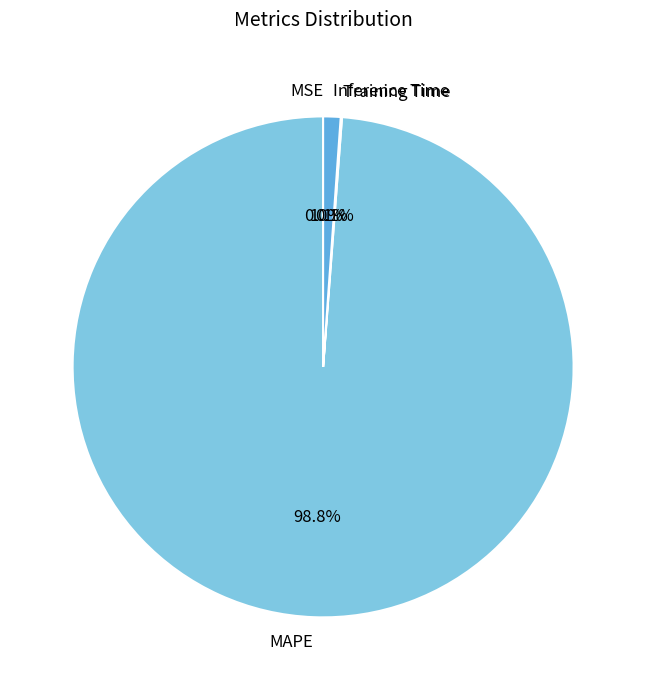

Is there a majority slice in this chart?

Yes